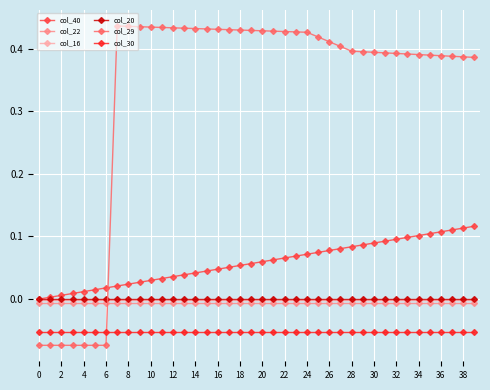

Which series has the largest total across all categories?

col_29